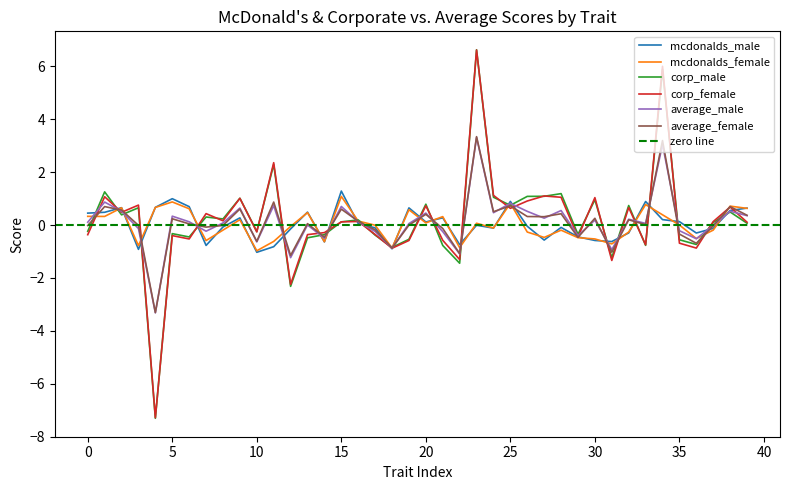

How many values in mcdonalds_male are above zero?

19